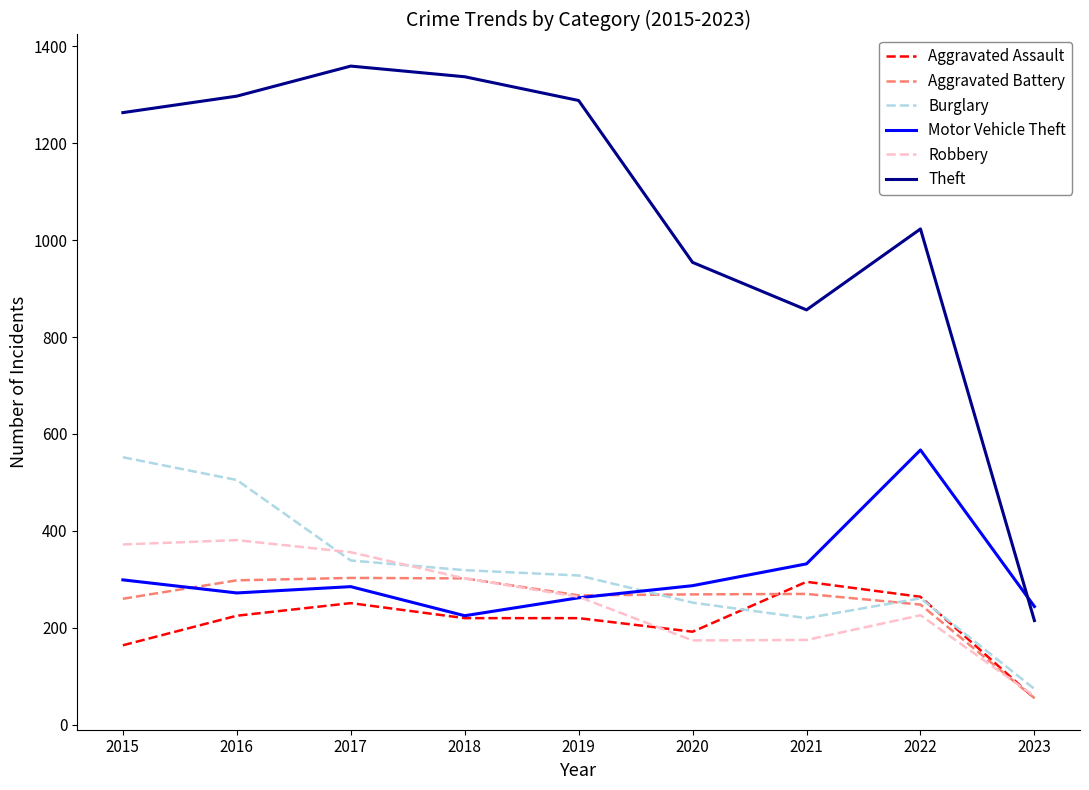

Is it true that Motor Vehicle Theft equals 332 at 2021?

True